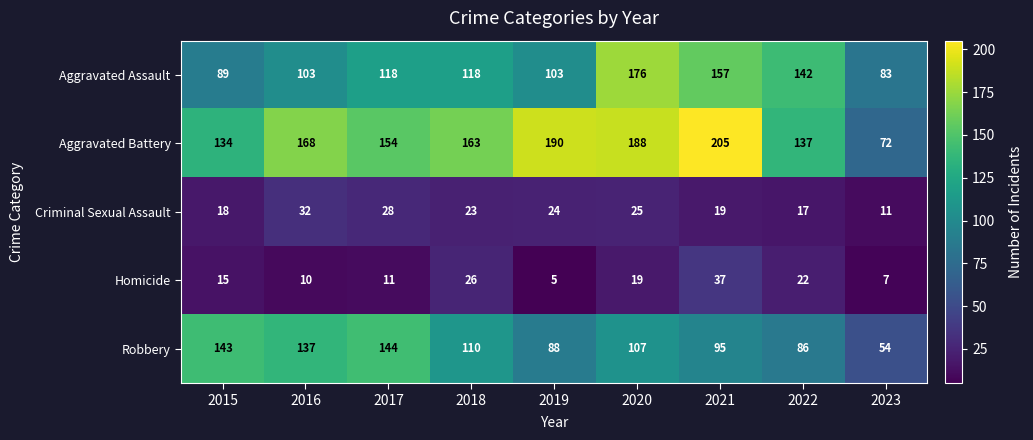

What is the approximate value of Homicide at 2023, to the nearest 10?

10